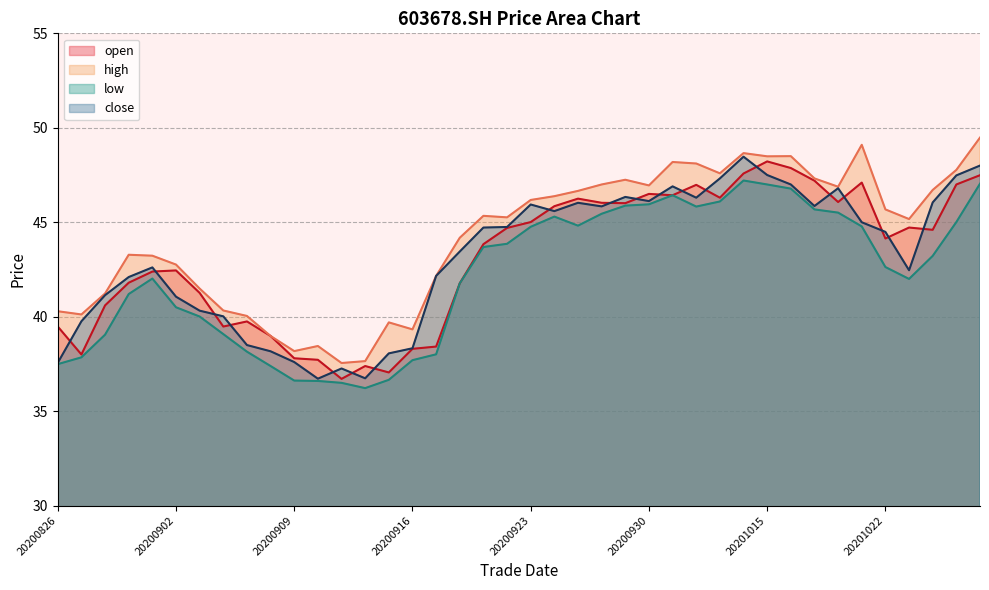

What is the value of the low point at the 2nd from the left?

37.9